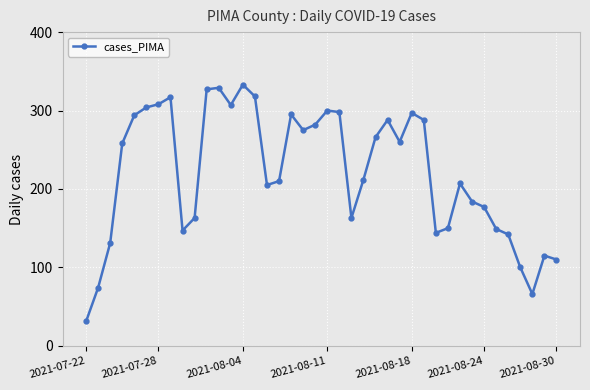

What is the value of the 6th point from the left?

304